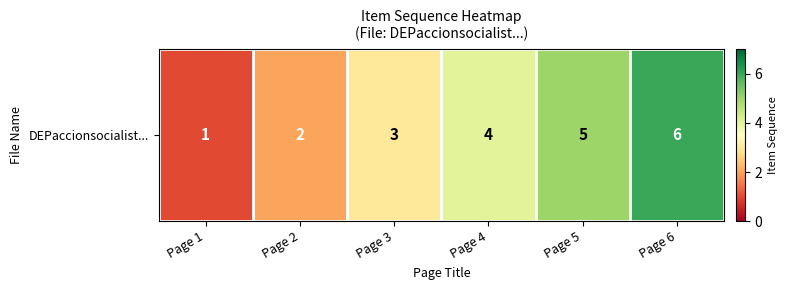

Reading left to right, transcribe all the data shown in this chart.

Page 1=1	Page 2=2	Page 3=3	Page 4=4	Page 5=5	Page 6=6